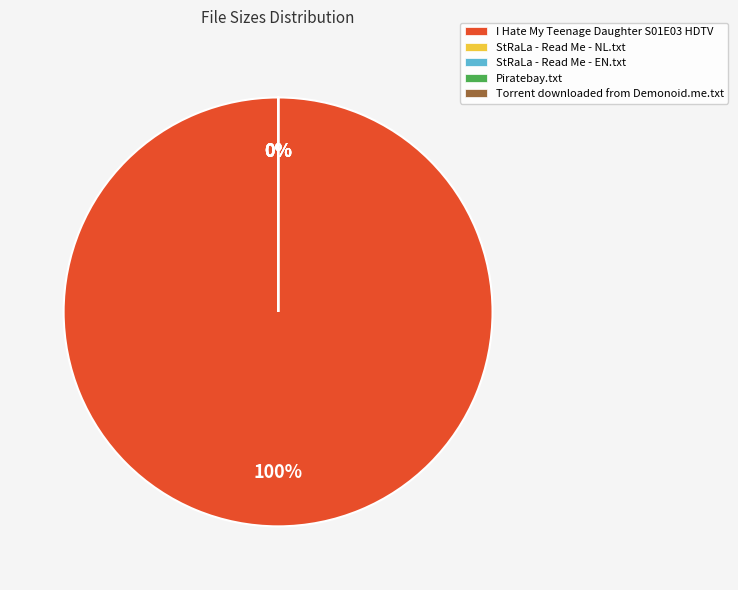

Rank the categories by value from highest to lowest.

I Hate My Teenage Daughter S01E03 HDTV, StRaLa - Read Me - NL.txt, StRaLa - Read Me - EN.txt, Piratebay.txt, Torrent downloaded from Demonoid.me.txt